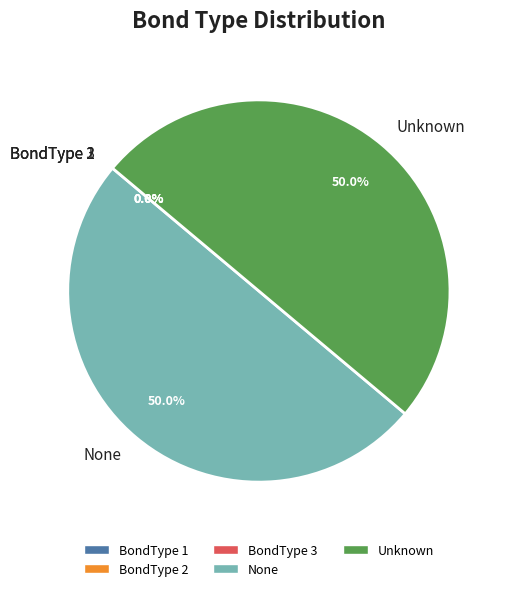

To the nearest percent, what is the average slice percentage?

20%